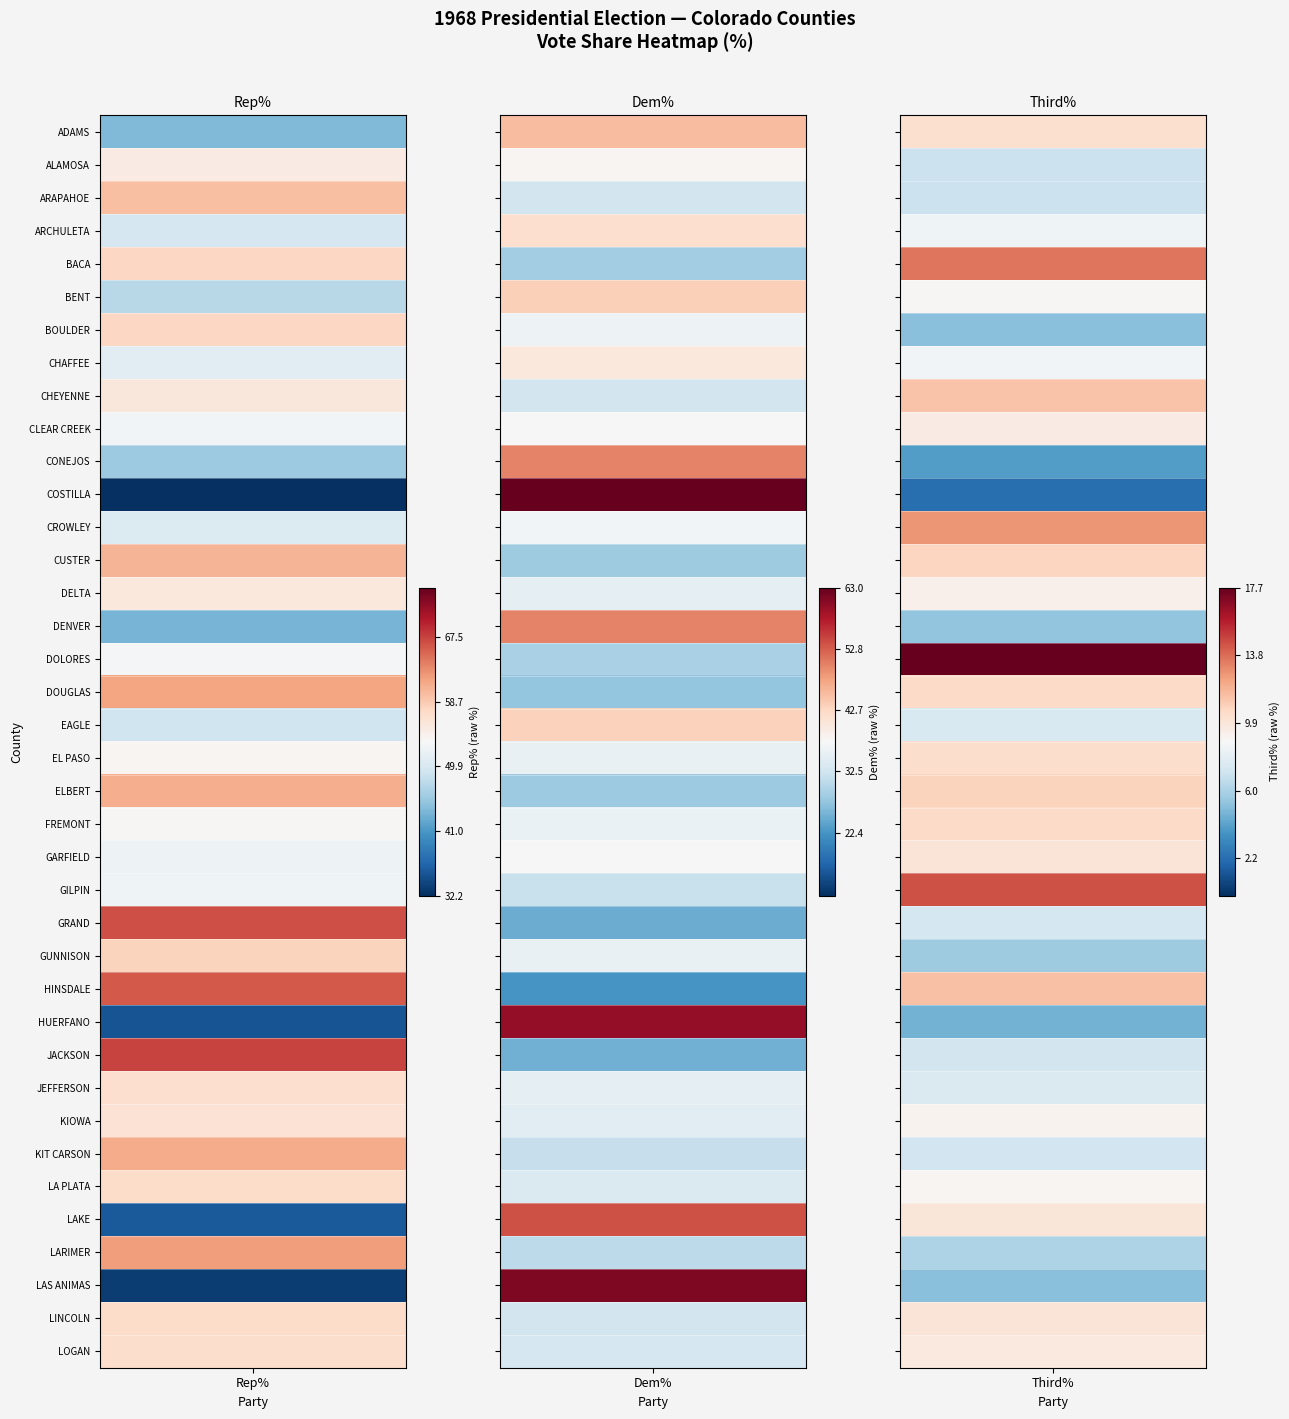

What is the minimum value for KIT CARSON?

7.2